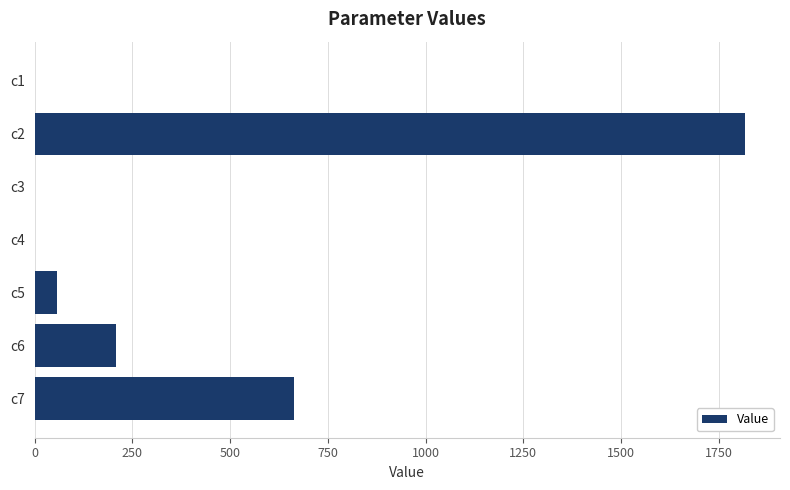

At which label is the value closest to 907?

c7